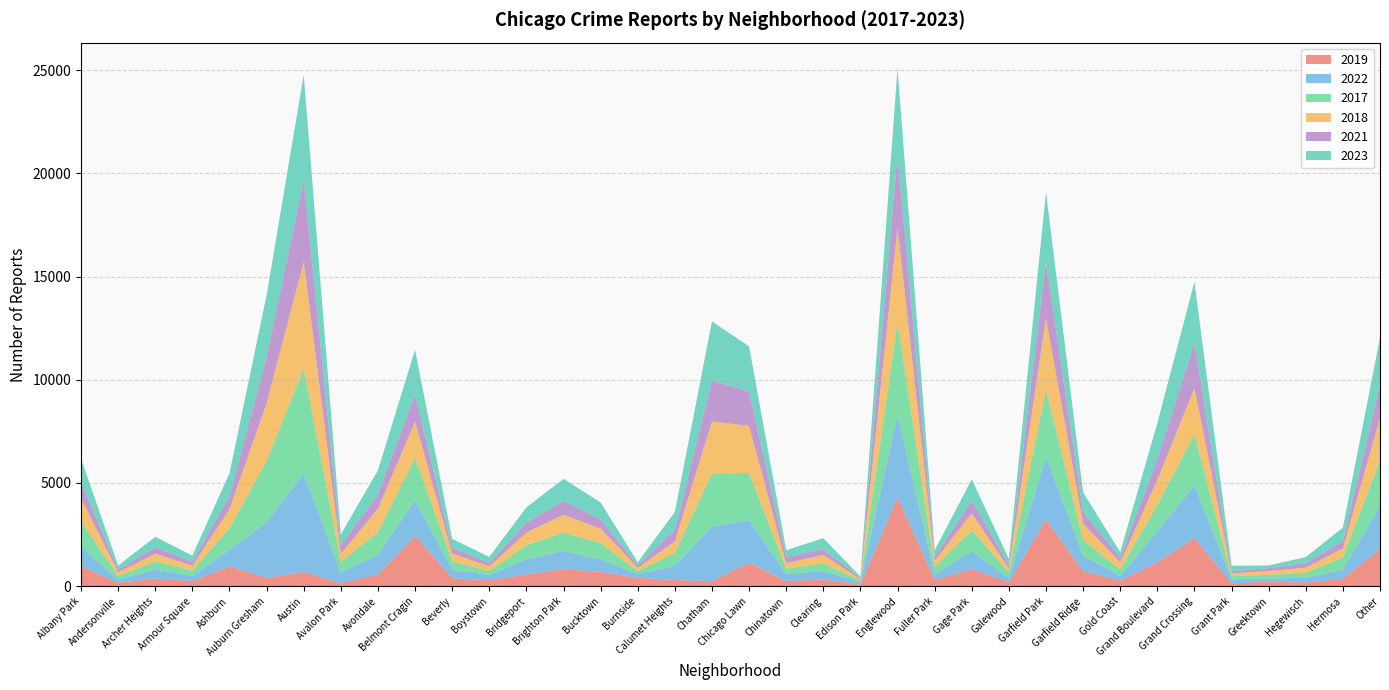

Reading left to right, what are all the values shown in this chart?

2019: Albany Park=968	Andersonville=166	Archer Heights=368	Armour Square=249	Ashburn=957	Auburn Gresham=405	Austin=694	Avalon Park=142	Avondale=561	Belmont Cragin=2441	Beverly=385	Boystown=287	Bridgeport=568	Brighton Park=828	Bucktown=694	Burnside=406	Calumet Heights=298	Chatham=248	Chicago Lawn=1140	Chinatown=253	Clearing=322	Edison Park=77	Englewood=4310	Fuller Park=308	Gage Park=825	Galewood=189	Garfield Park=3226	Garfield Ridge=728	Gold Coast=261	Grand Boulevard=1153	Grand Crossing=2328	Grant Park=138	Greektown=220	Hegewisch=171	Hermosa=365	Other=1800
2022: Albany Park=926	Andersonville=157	Archer Heights=440	Armour Square=251	Ashburn=797	Auburn Gresham=2699	Austin=4762	Avalon Park=522	Avondale=953	Belmont Cragin=1720	Beverly=414	Boystown=258	Bridgeport=722	Brighton Park=888	Bucktown=599	Burnside=175	Calumet Heights=698	Chatham=2651	Chicago Lawn=2054	Chinatown=338	Clearing=422	Edison Park=99	Englewood=3982	Fuller Park=263	Gage Park=871	Galewood=210	Garfield Park=3034	Garfield Ridge=766	Gold Coast=236	Grand Boulevard=1503	Grand Crossing=2566	Grant Park=192	Greektown=154	Hegewisch=239	Hermosa=441	Other=2100
2017: Albany Park=1252	Andersonville=171	Archer Heights=391	Armour Square=250	Ashburn=1053	Auburn Gresham=2973	Austin=5096	Avalon Park=508	Avondale=1107	Belmont Cragin=2066	Beverly=403	Boystown=188	Bridgeport=697	Brighton Park=879	Bucktown=795	Burnside=145	Calumet Heights=620	Chatham=2566	Chicago Lawn=2288	Chinatown=253	Clearing=360	Edison Park=87	Englewood=4471	Fuller Park=365	Gage Park=1019	Galewood=265	Garfield Park=3257	Garfield Ridge=743	Gold Coast=311	Grand Boulevard=1281	Grand Crossing=2456	Grant Park=154	Greektown=176	Hegewisch=246	Hermosa=589	Other=2200
2018: Albany Park=1117	Andersonville=184	Archer Heights=374	Armour Square=248	Ashburn=924	Auburn Gresham=2787	Austin=5163	Avalon Park=401	Avondale=1142	Belmont Cragin=1737	Beverly=386	Boystown=224	Bridgeport=616	Brighton Park=870	Bucktown=704	Burnside=160	Calumet Heights=554	Chatham=2513	Chicago Lawn=2280	Chinatown=273	Clearing=409	Edison Park=75	Englewood=4608	Fuller Park=289	Gage Park=817	Galewood=202	Garfield Park=3485	Garfield Ridge=789	Gold Coast=342	Grand Boulevard=1205	Grand Crossing=2249	Grant Park=141	Greektown=185	Hegewisch=240	Hermosa=443	Other=2050
2021: Albany Park=767	Andersonville=123	Archer Heights=303	Armour Square=193	Ashburn=630	Auburn Gresham=2237	Austin=3970	Avalon Park=395	Avondale=692	Belmont Cragin=1313	Beverly=264	Boystown=173	Bridgeport=474	Brighton Park=664	Bucktown=435	Burnside=130	Calumet Heights=559	Chatham=1974	Chicago Lawn=1675	Chinatown=293	Clearing=274	Edison Park=62	Englewood=3519	Fuller Park=200	Gage Park=613	Galewood=170	Garfield Park=2687	Garfield Ridge=565	Gold Coast=233	Grand Boulevard=1015	Grand Crossing=2160	Grant Park=104	Greektown=140	Hegewisch=217	Hermosa=350	Other=1600
2023: Albany Park=1145	Andersonville=202	Archer Heights=516	Armour Square=292	Ashburn=1105	Auburn Gresham=2992	Austin=5080	Avalon Park=541	Avondale=1158	Belmont Cragin=2171	Beverly=441	Boystown=289	Bridgeport=741	Brighton Park=1072	Bucktown=830	Burnside=145	Calumet Heights=863	Chatham=2870	Chicago Lawn=2181	Chinatown=335	Clearing=539	Edison Park=72	Englewood=4185	Fuller Park=314	Gage Park=1032	Galewood=286	Garfield Park=3406	Garfield Ridge=953	Gold Coast=268	Grand Boulevard=1737	Grand Crossing=2979	Grant Park=261	Greektown=129	Hegewisch=300	Hermosa=647	Other=2300